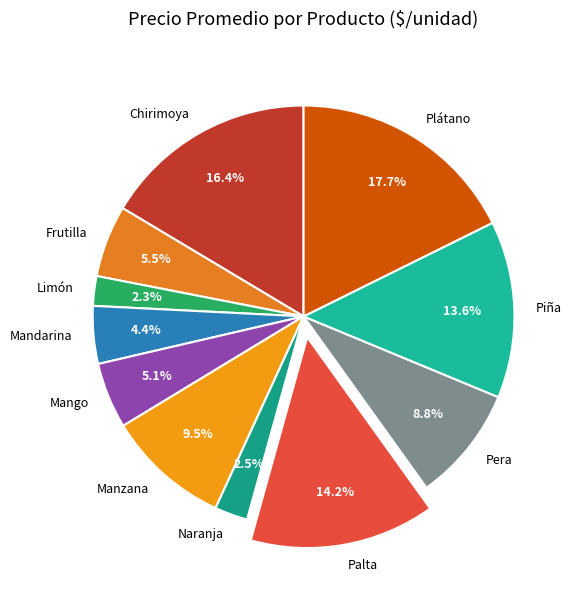

What is the ratio of the value at Frutilla to the value at Piña?

0.4